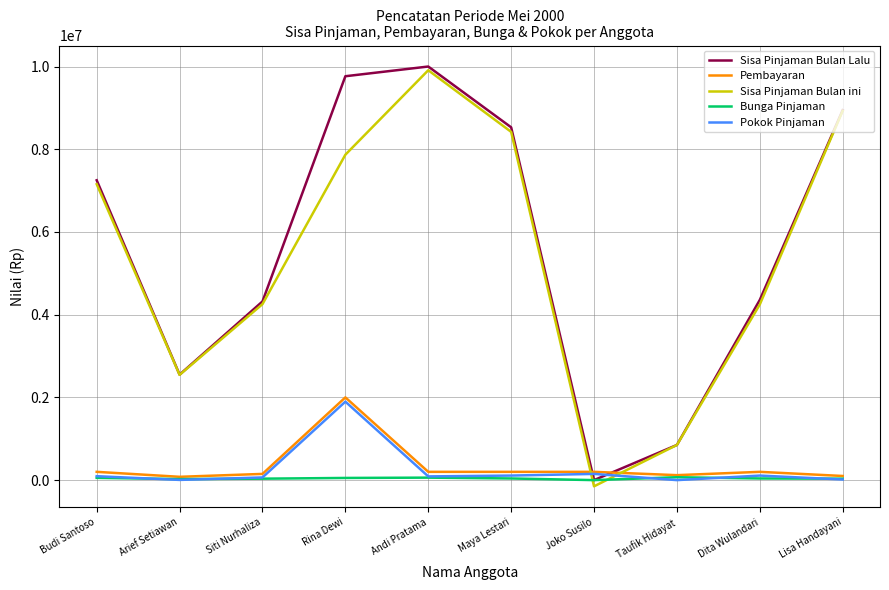

True or false: Sisa Pinjaman Bulan Lalu and Pokok Pinjaman cross at least once.

True